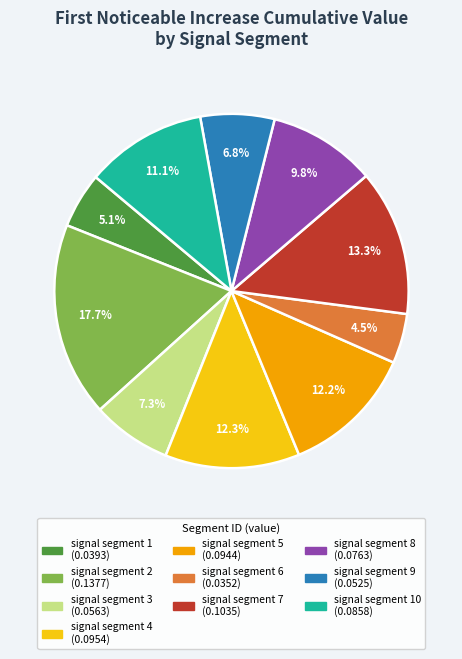

Is there a majority slice in this chart?

No